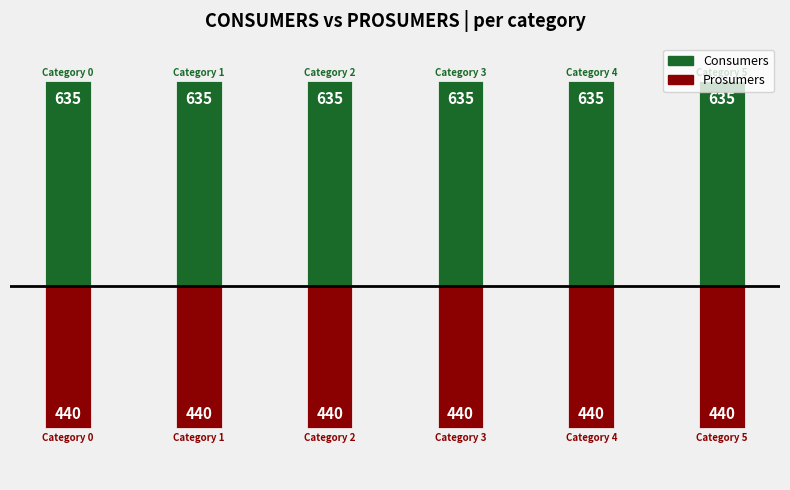

What is the sum of the Consumers values at 3 and 1?

1270